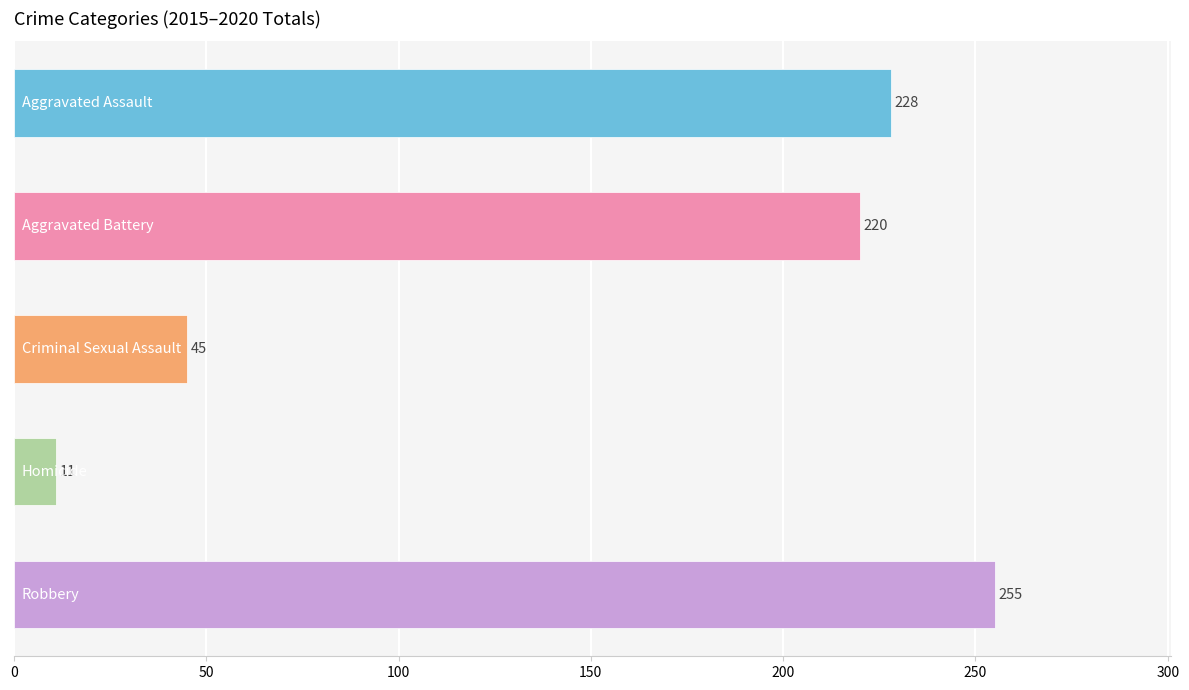

Reading top to bottom, extract all data points from this chart.

228	220	45	11	255